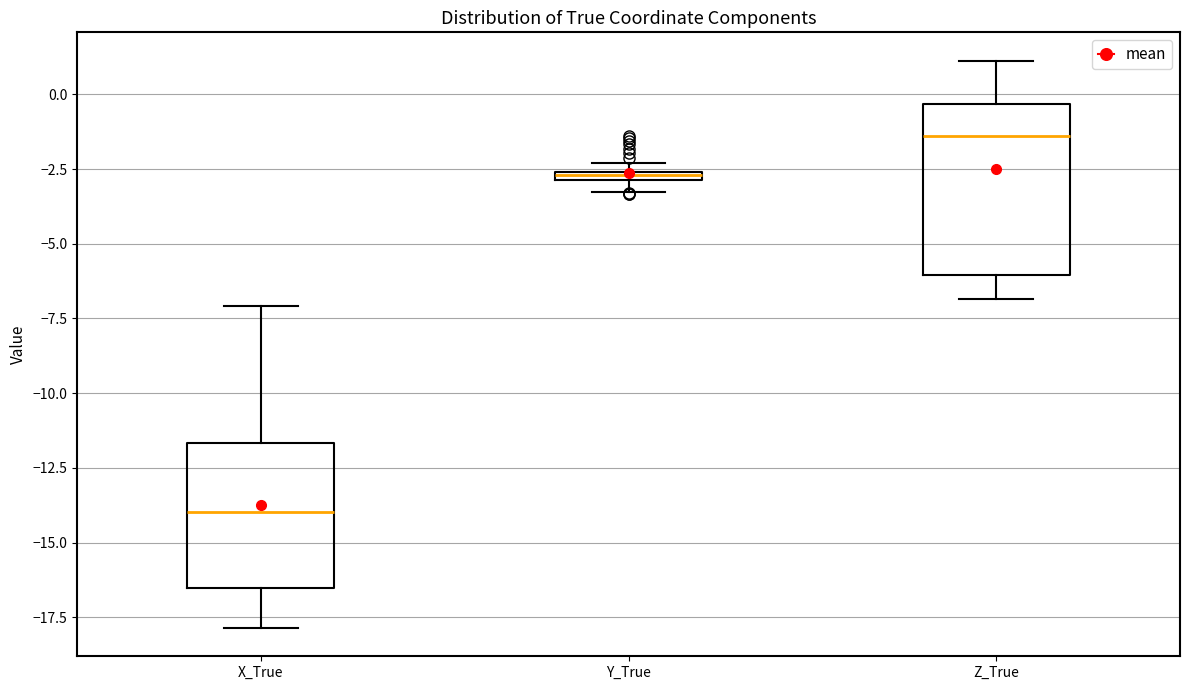

Where is the lower edge of the box for Y_True on the y-axis? The values are not printed on the chart, so give them approximately, as read against the axis.

-3.0